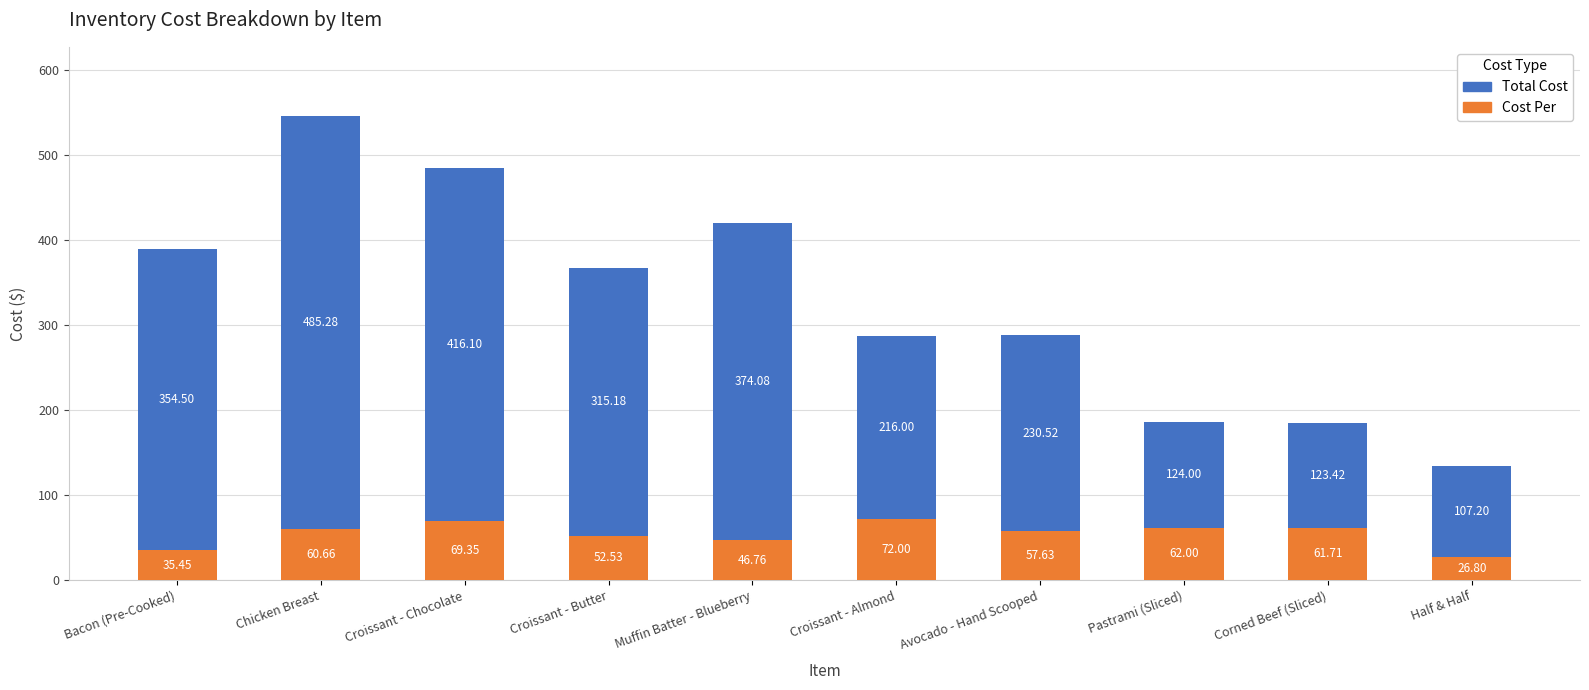

At which category is the sum across all series the highest?

Chicken Breast